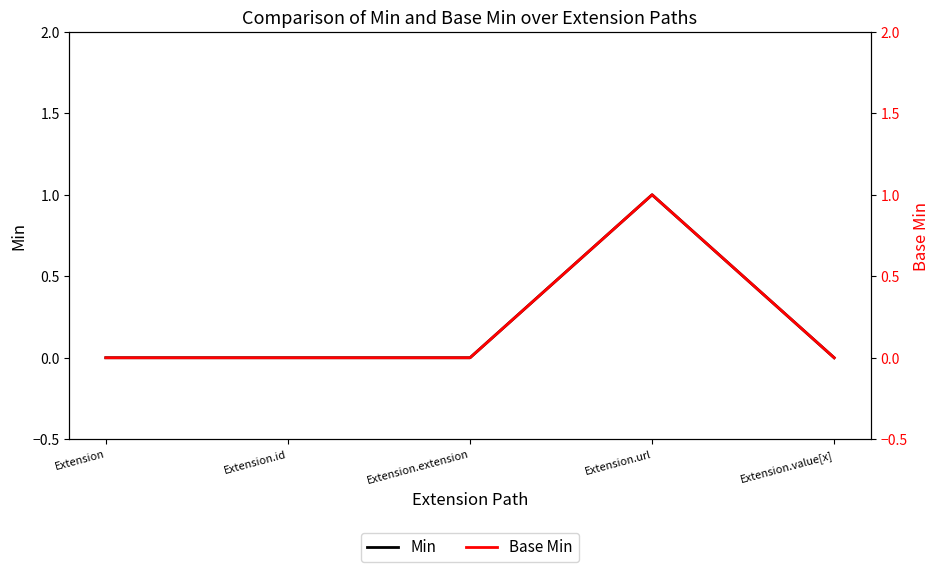

What position from the left is Extension?

1